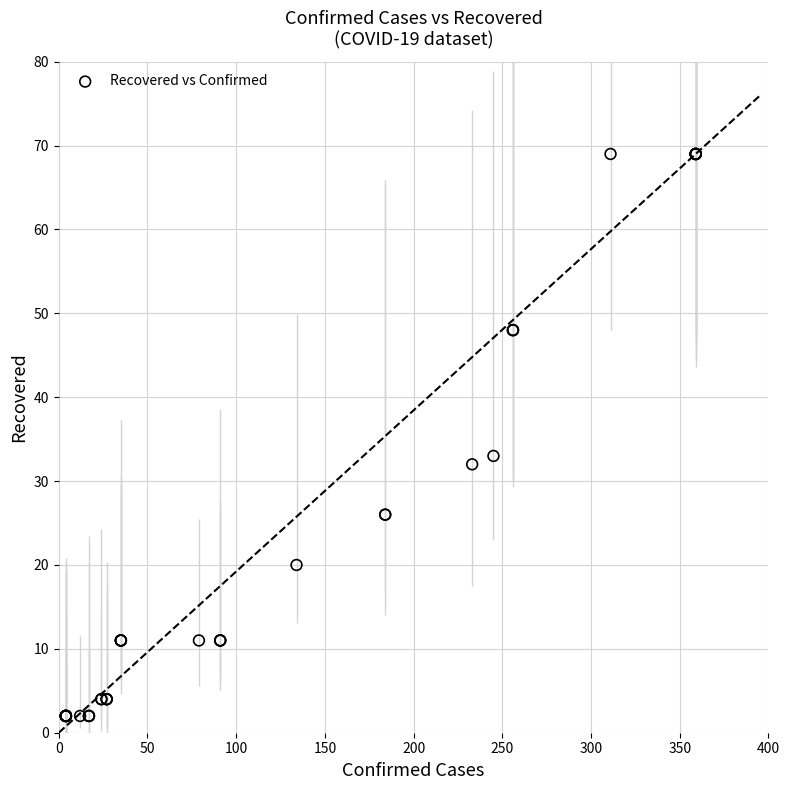

What Y value in the scatter plot is closest to 35?

33